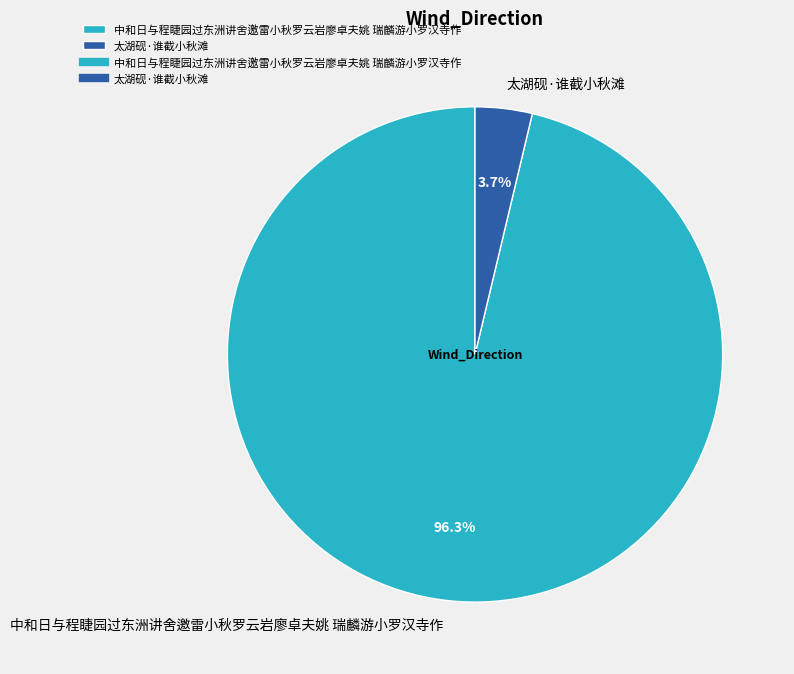

Rank the categories by value from lowest to highest.

太湖砚·谁截小秋滩, 中和日与程睫园过东洲讲舍邀雷小秋罗云岩廖卓夫姚 瑞麟游小罗汉寺作